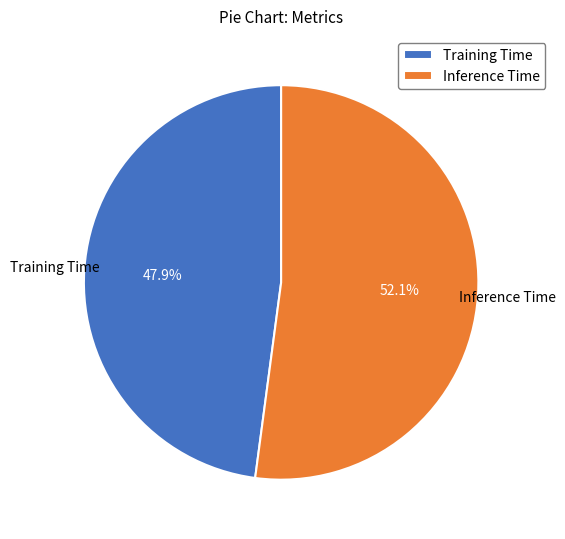

Which category has the biggest portion of the pie?

Inference Time